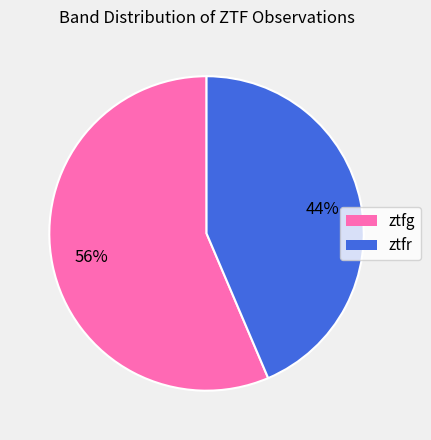

Which slice represents more than half of the pie?

ztfg